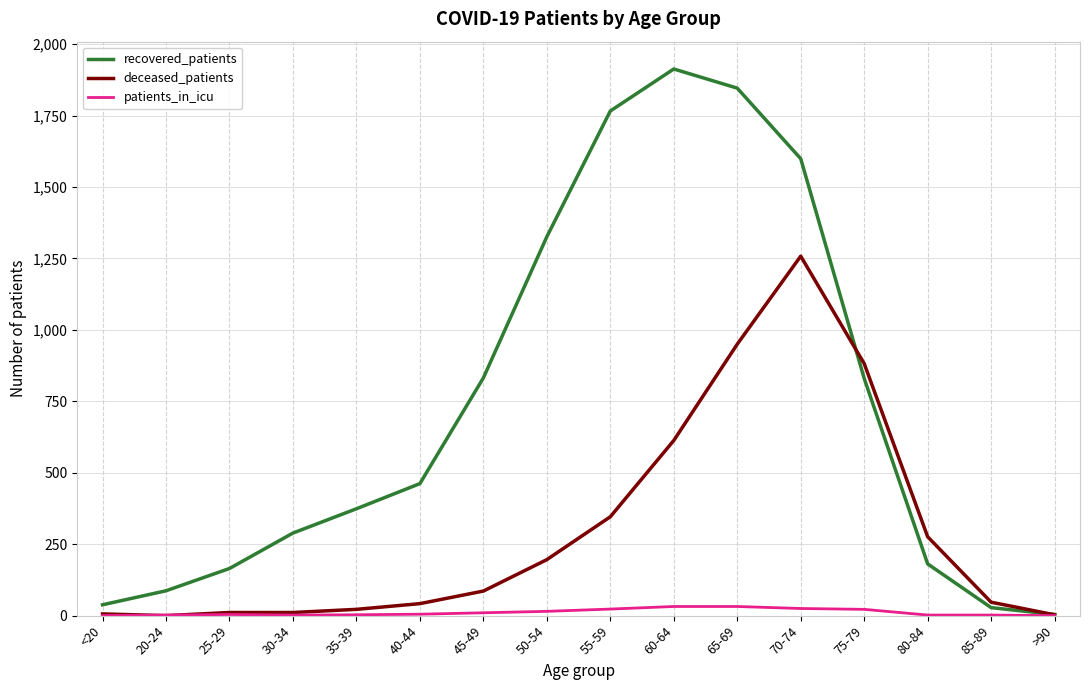

What is the maximum value shown in the chart?

1913